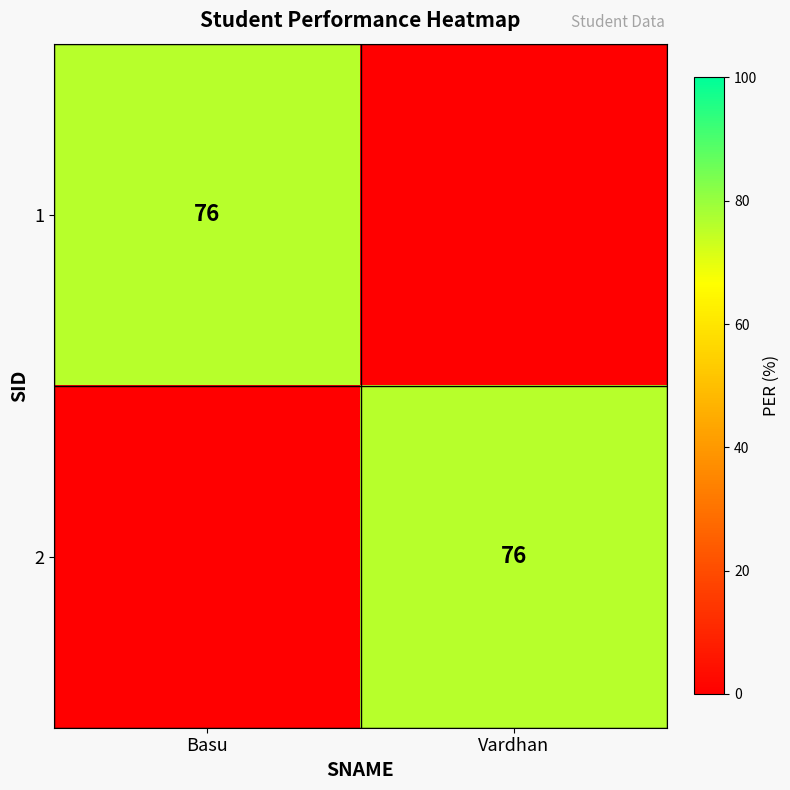

The 2 series shows 76 at Vardhan. True or false?

True